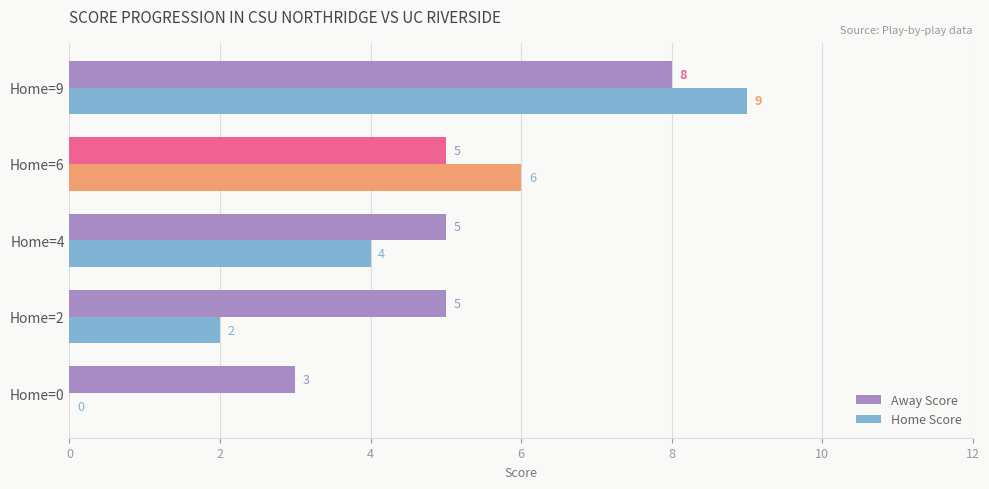

What are all the series names shown in the legend?

Away Score, Home Score